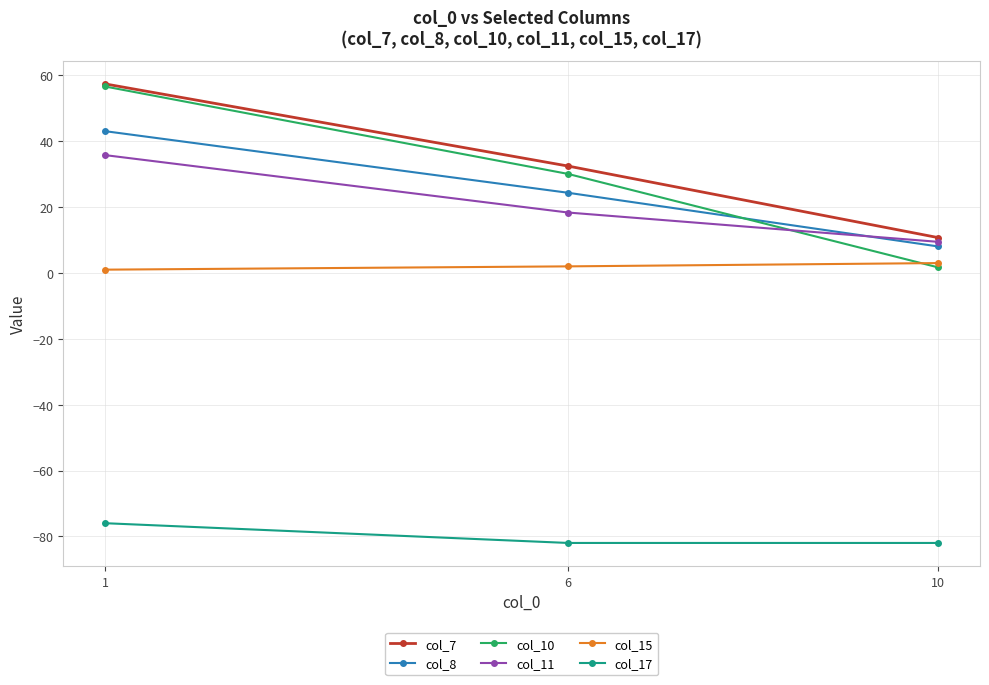

Is the value of col_8 at 10 greater than the value of col_15 at 1?

Yes